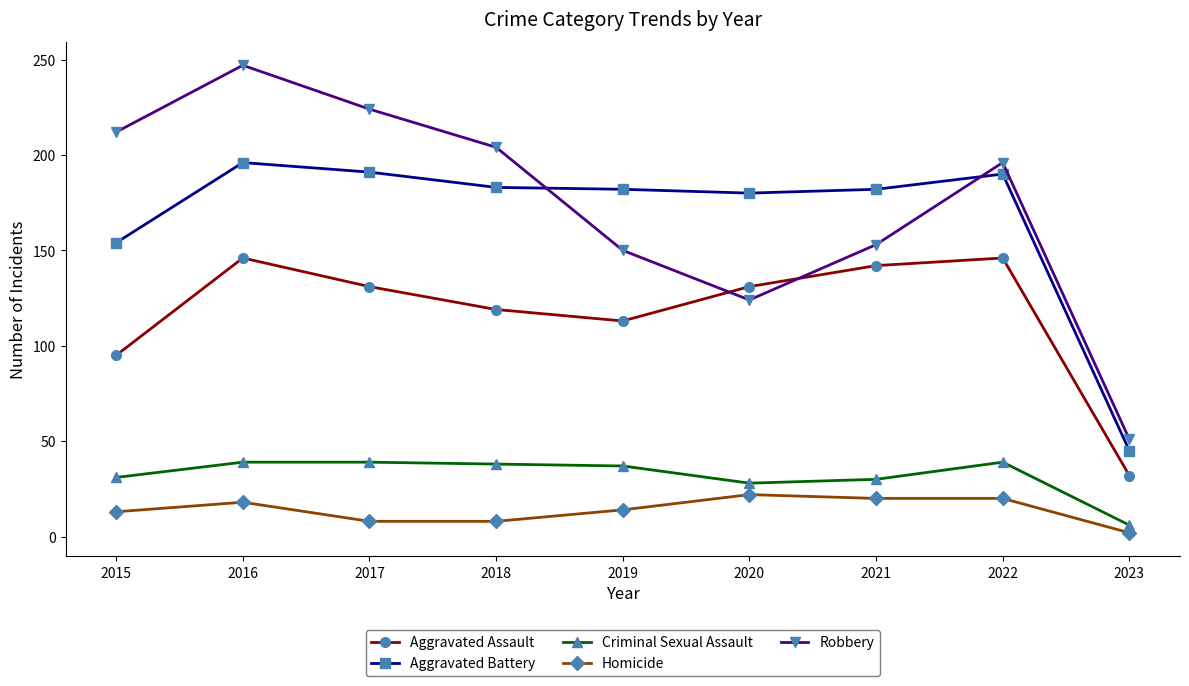

What is the greatest value displayed?

247